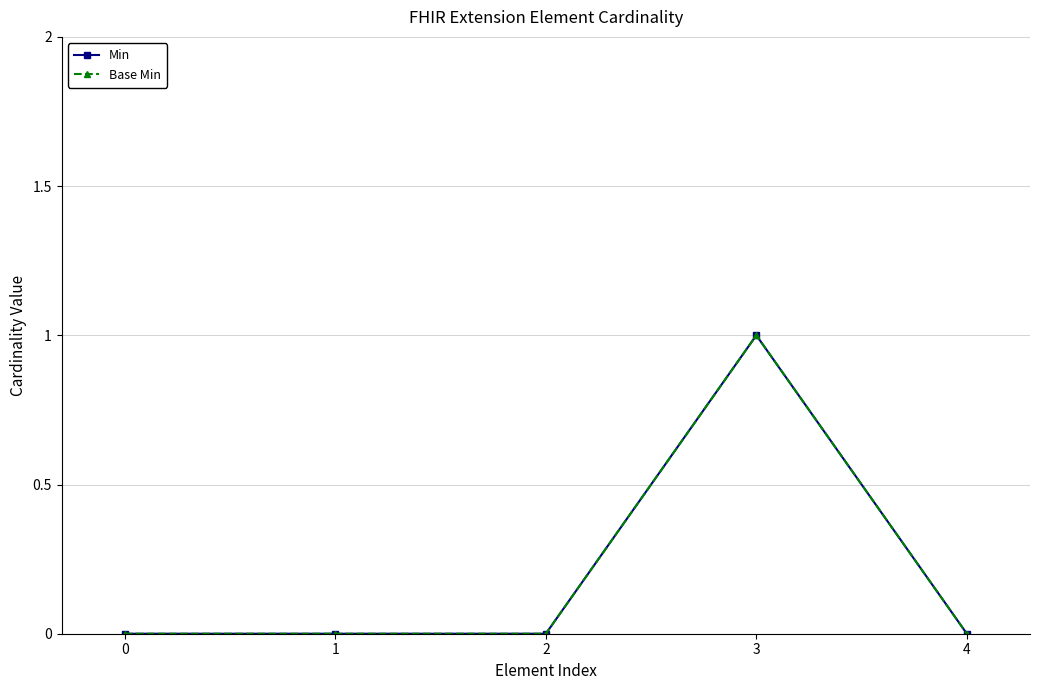

Is it true that Base Min equals 0 at 4?

True